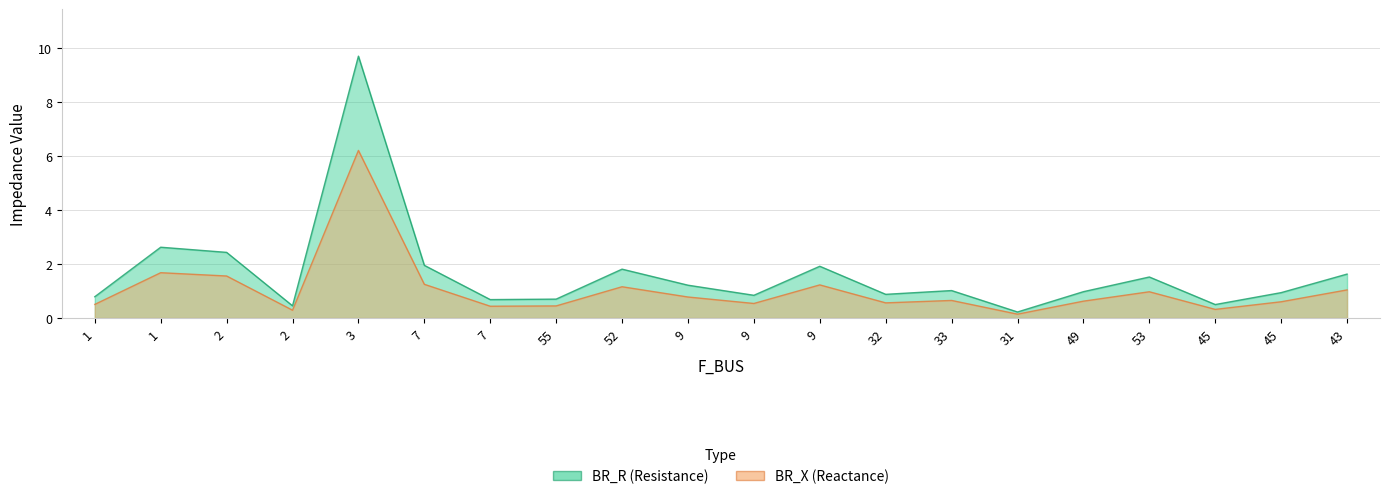

How many lines are shown in the chart?

2